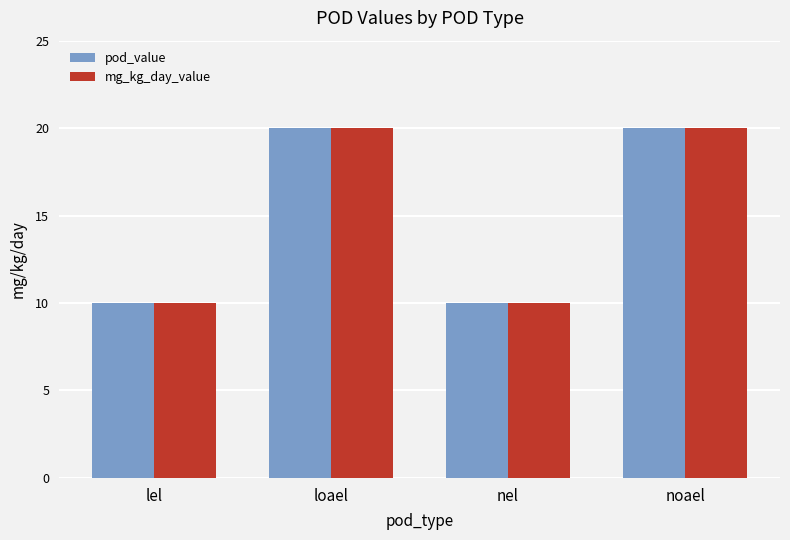

What is the highest value of the mg_kg_day_value series?

20